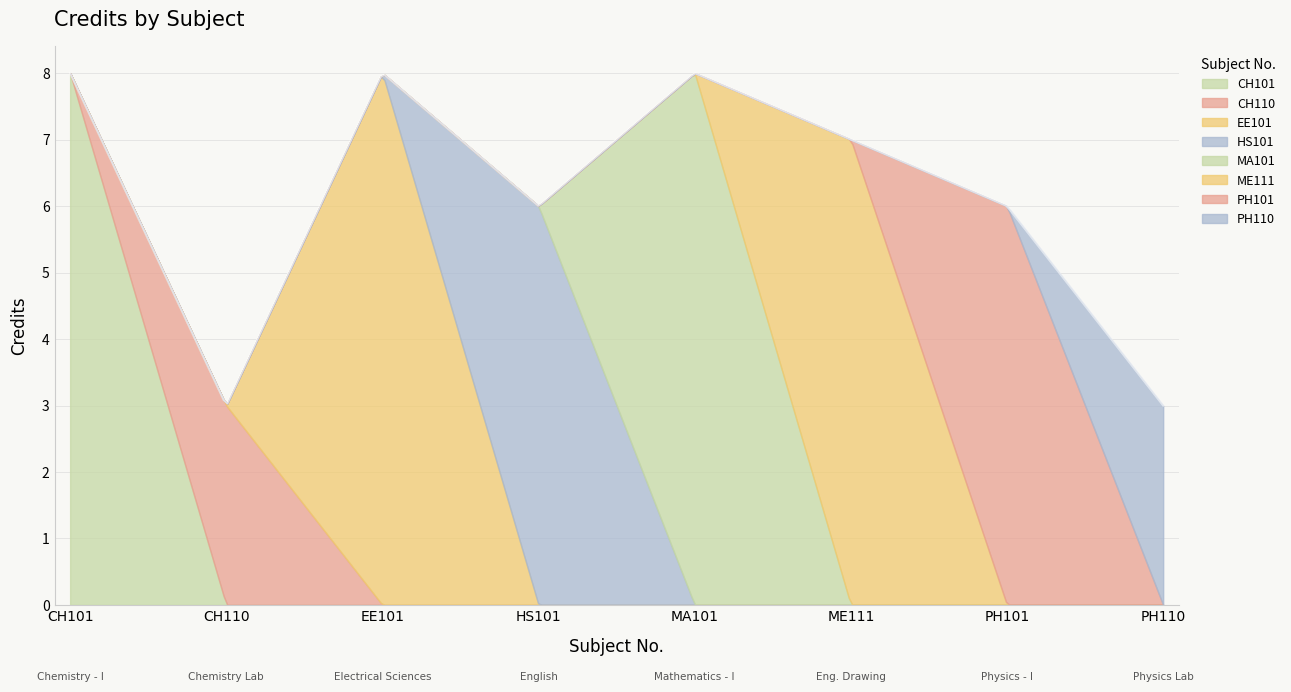

Where is the first local minimum?

CH110